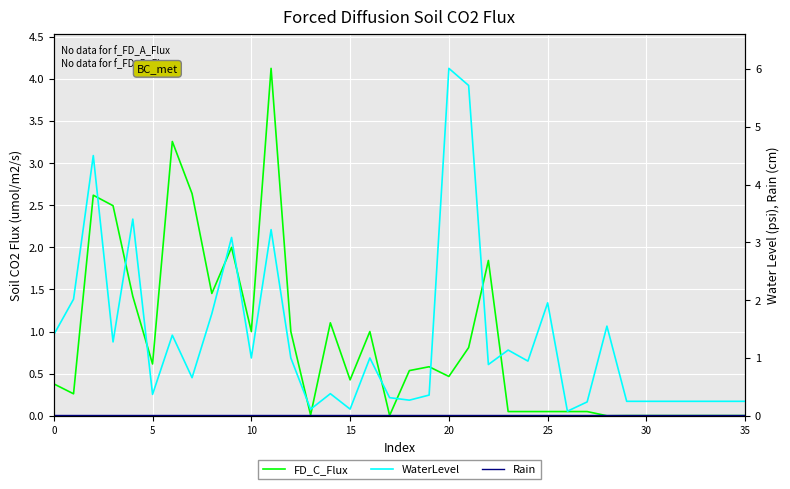

What are all the series names shown in the legend?

FD_C_Flux, WaterLevel, Rain